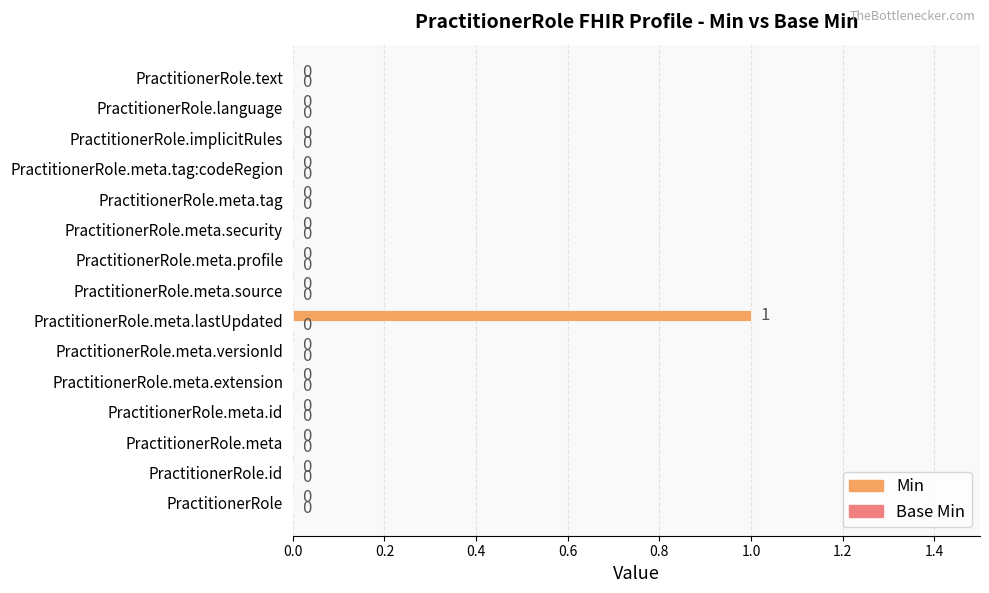

Count the number of categories in the chart.

15